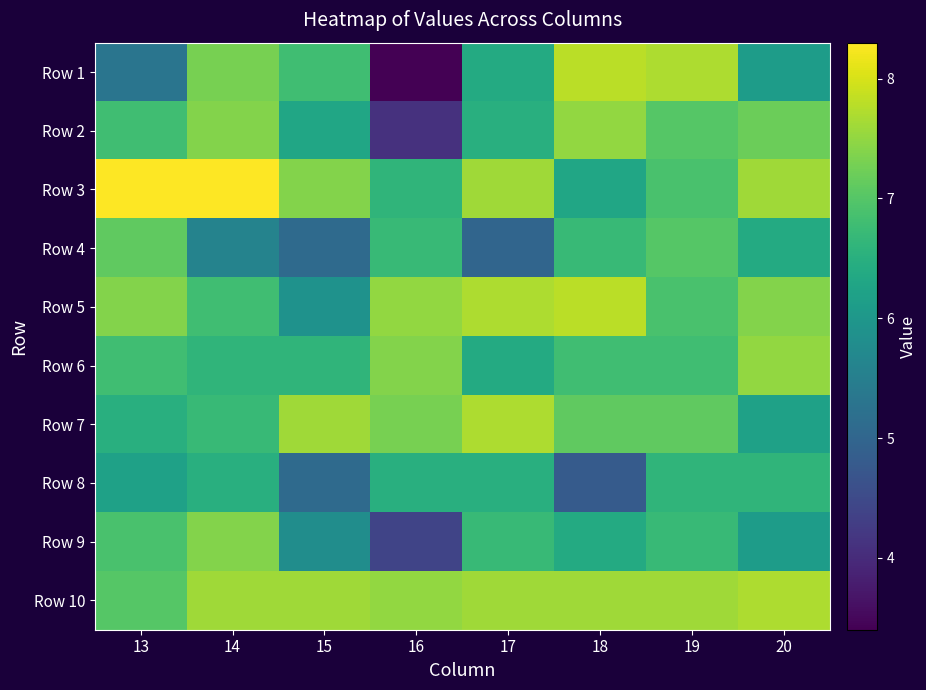

What is the smallest value displayed?

3.4